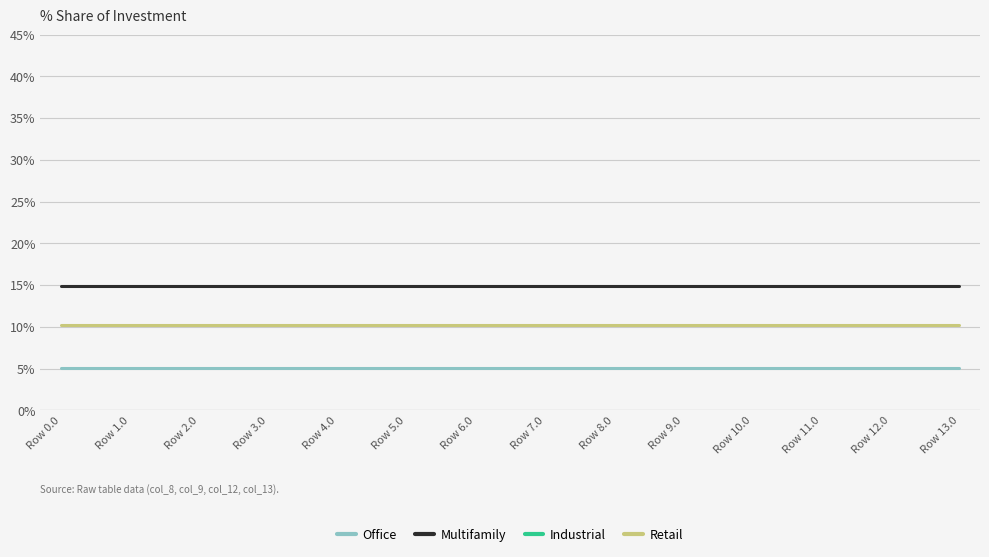

What is the label of the 10th point from the right?

Row 4.0